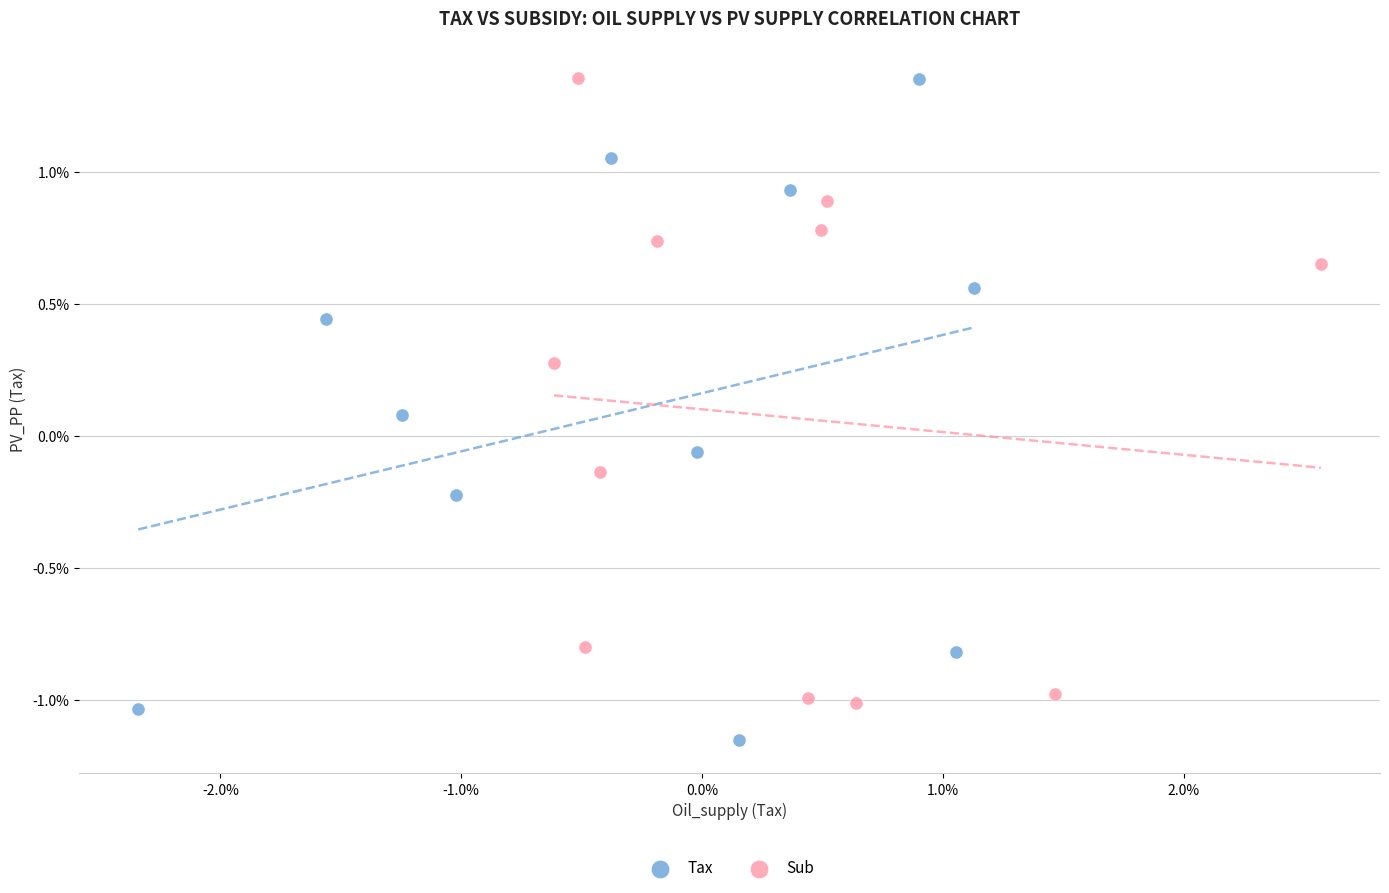

Which series has the widest spread of Y values?

Tax